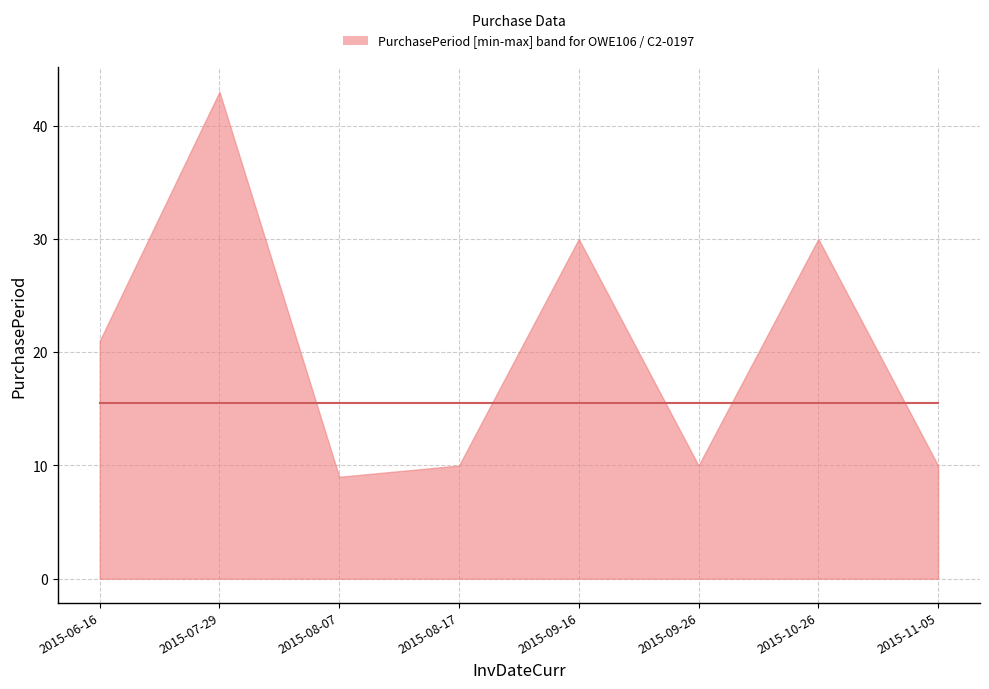

What is the value of the 8th point from the left?

10